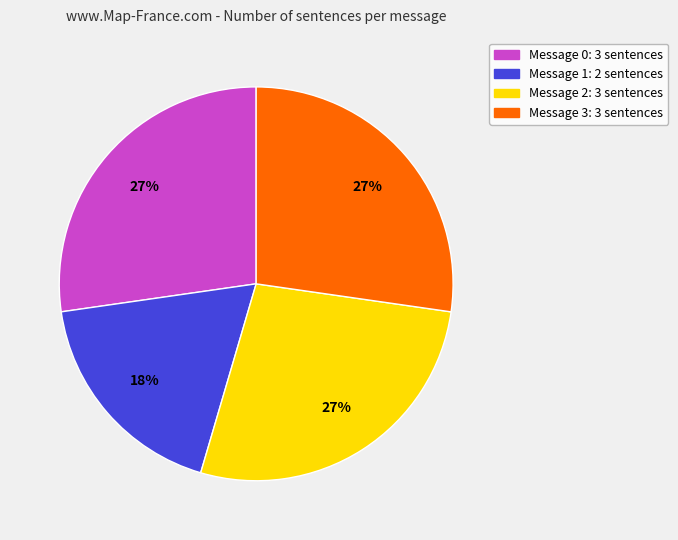

Is there any slice that represents more than half of the pie?

No